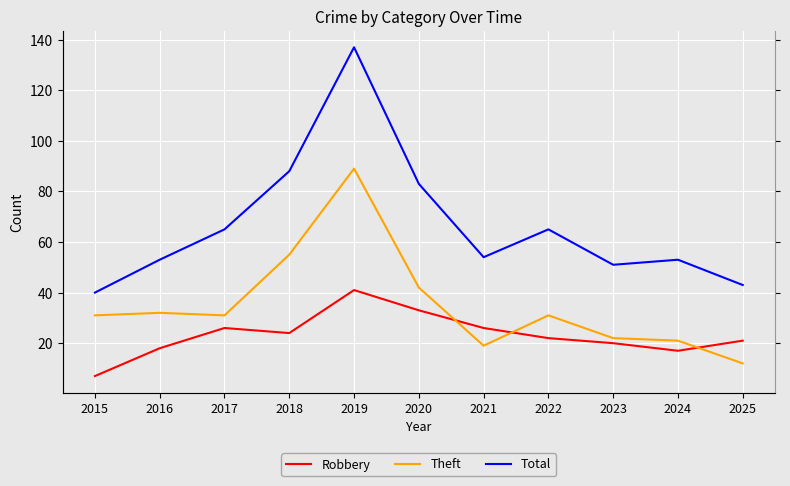

Which has a higher value, 2017 or 2016?

2017